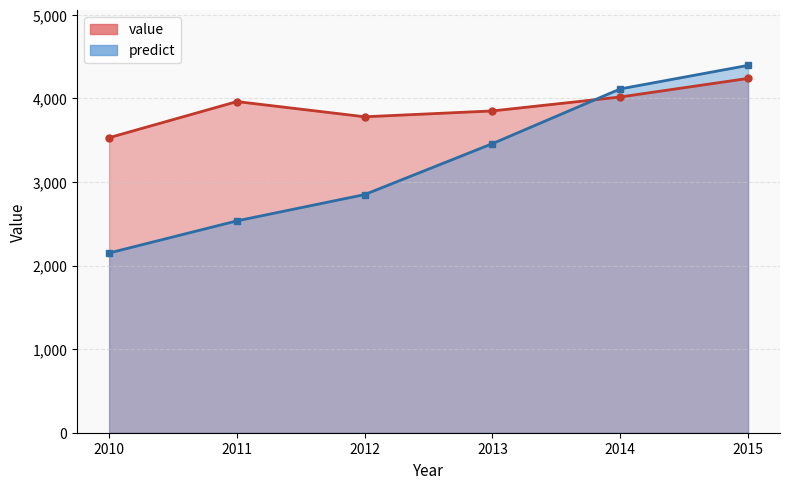

Reading left to right, transcribe all the data shown in this chart.

value: 2010=3531.0	2011=3963.0	2012=3781.0	2013=3851.0	2014=4018.0	2015=4240.0
predict: 2010=2150.8	2011=2535.3	2012=2850.1	2013=3459.9	2014=4114.3	2015=4396.2